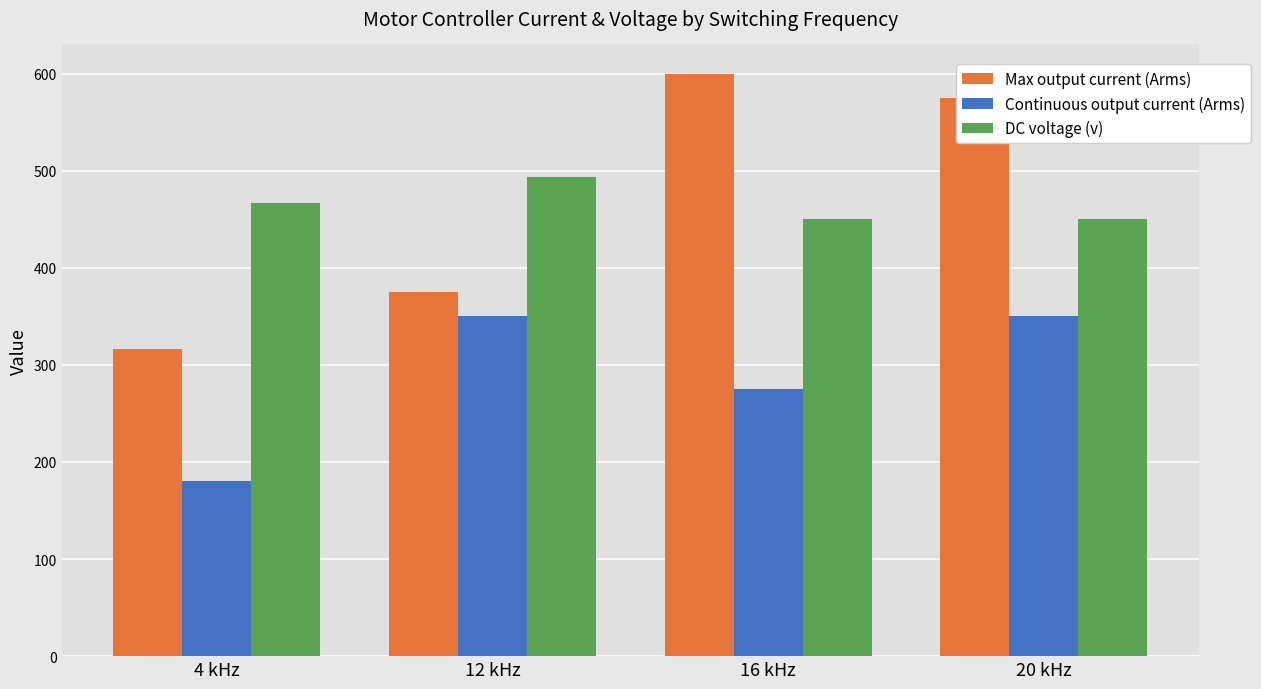

Reading right to left, what are all the values shown in this chart?

Max output current (Arms): 575.0	600.0	375.0	316.7
Continuous output current (Arms): 350.0	275.0	350.0	180.0
DC voltage (v): 450.0	450.0	493.3	466.7